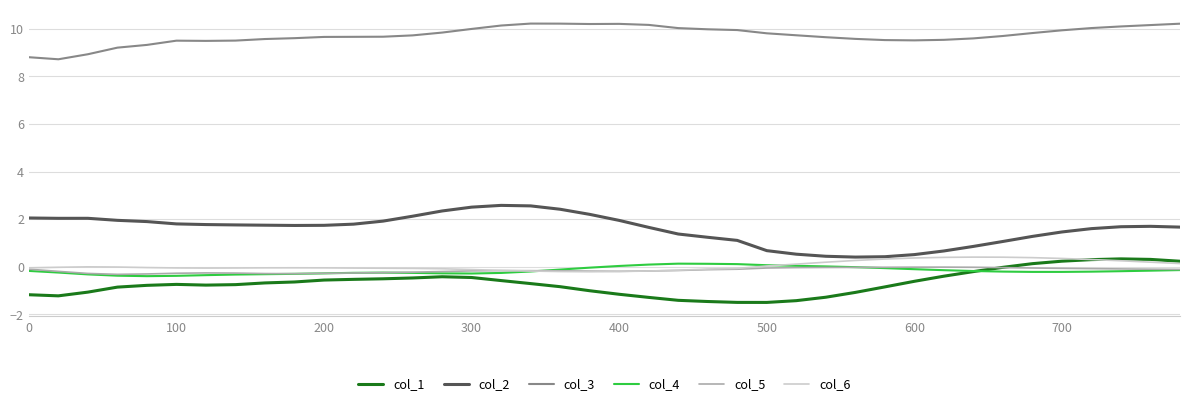

Which series has the largest total across all categories?

col_3